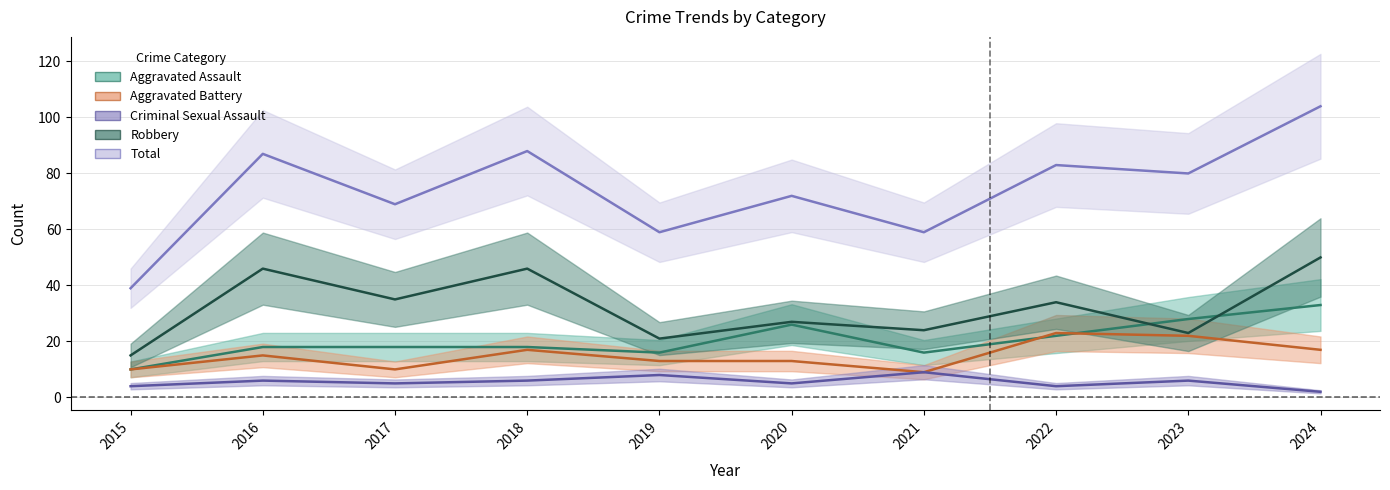

How many data points does each series have?

10